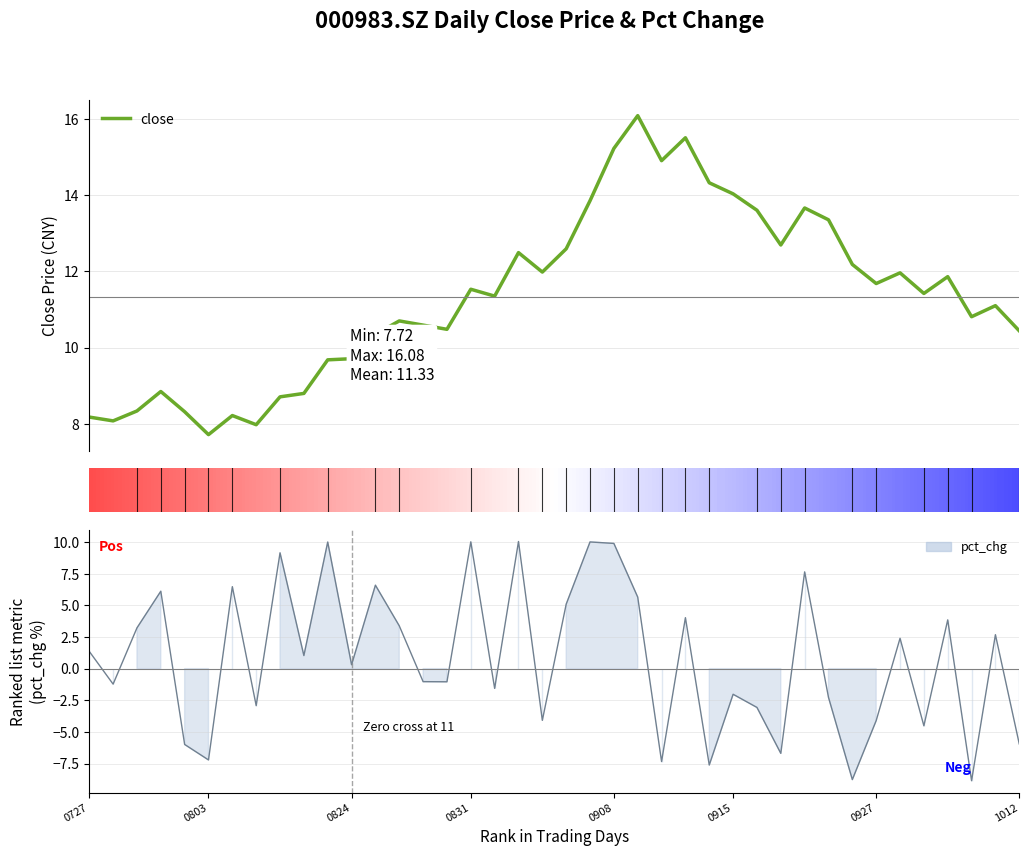

Which series has the largest total across all categories?

close